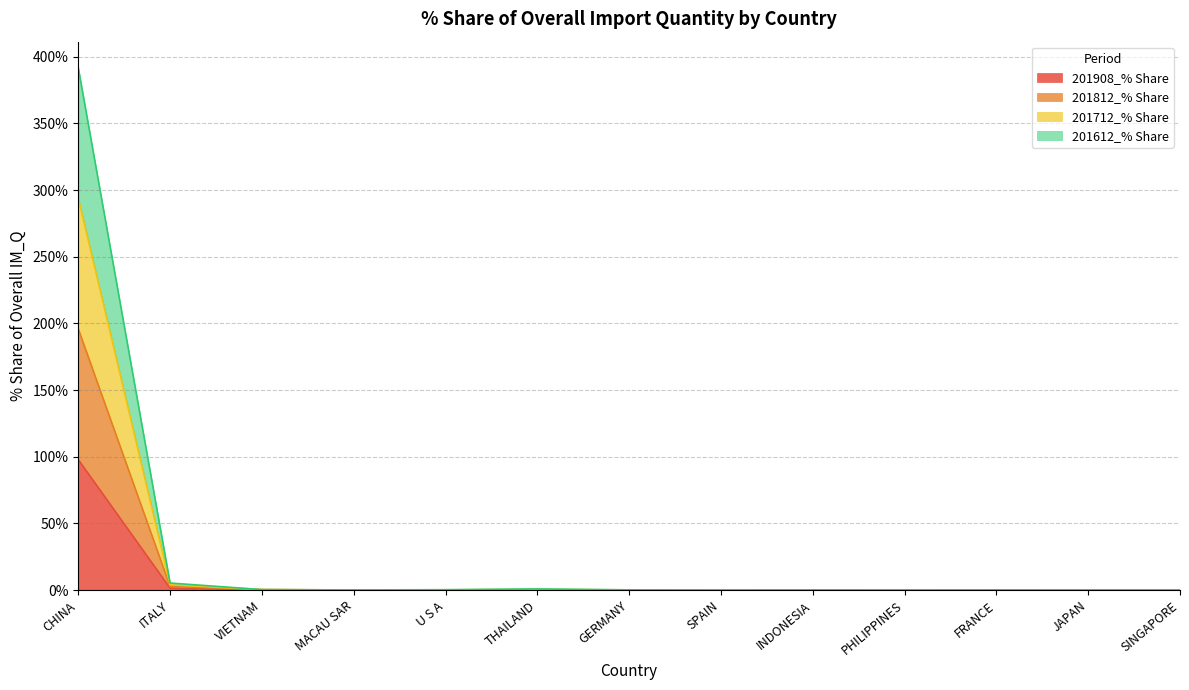

What position from the right is SINGAPORE?

1